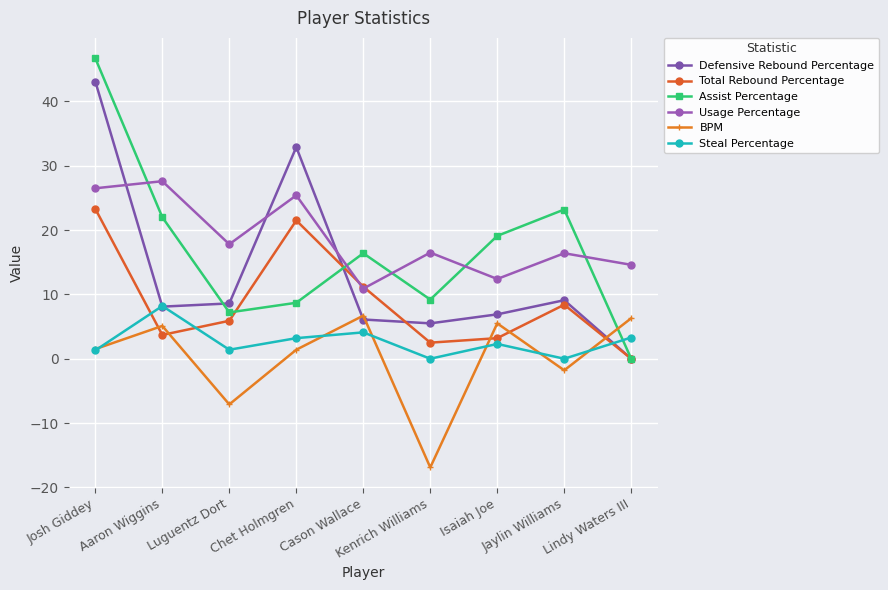

True or false: Defensive Rebound Percentage has a value of 6.3 at Jaylin Williams.

False